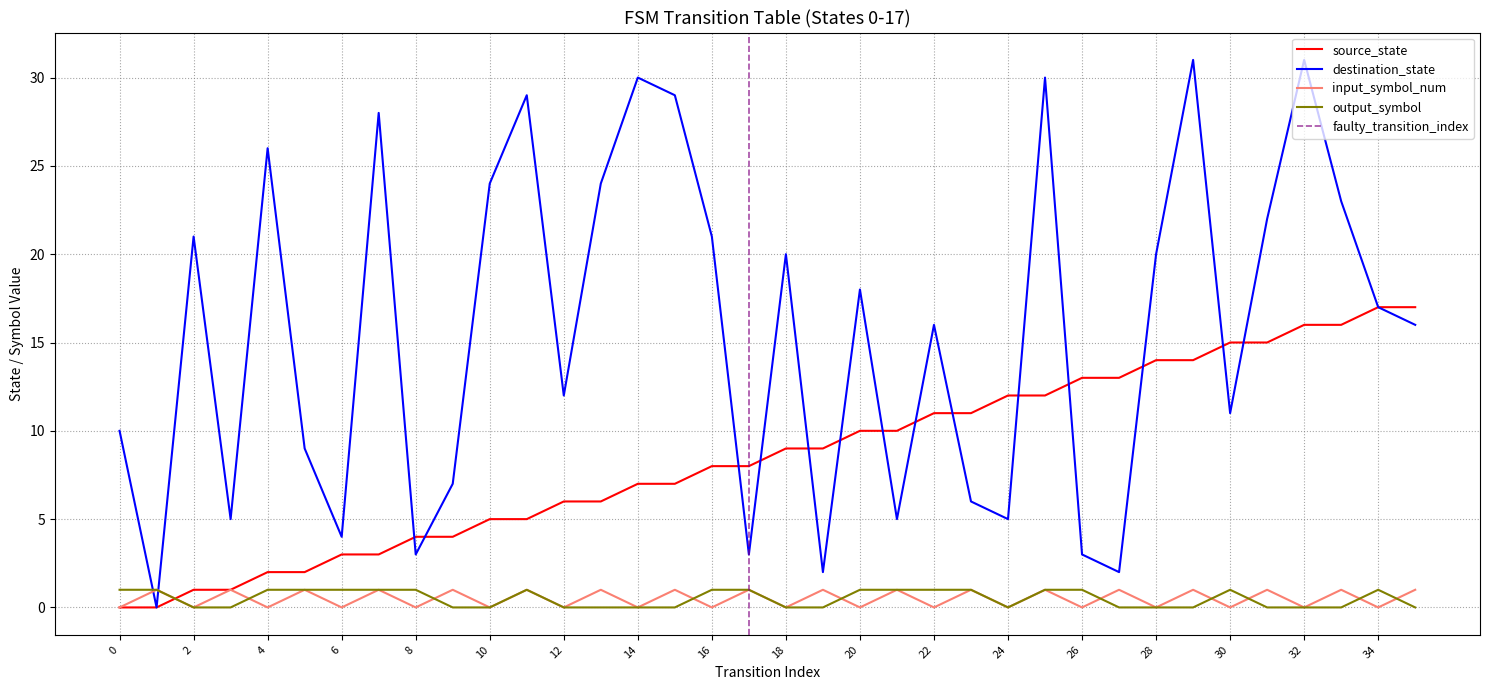

The input_symbol_num series shows 0 at 32. True or false?

True